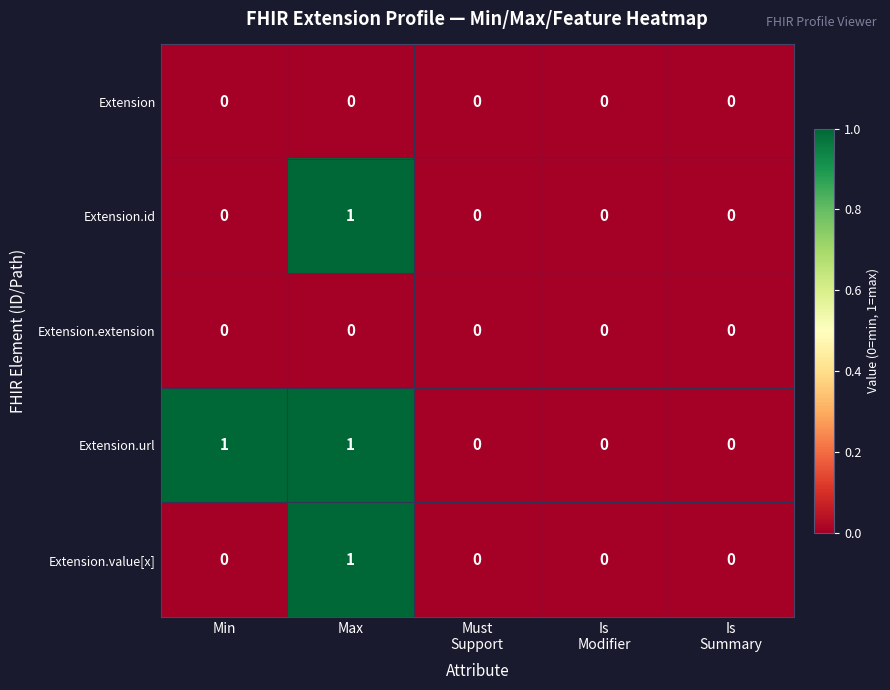

Which series has the largest total across all categories?

Extension.url